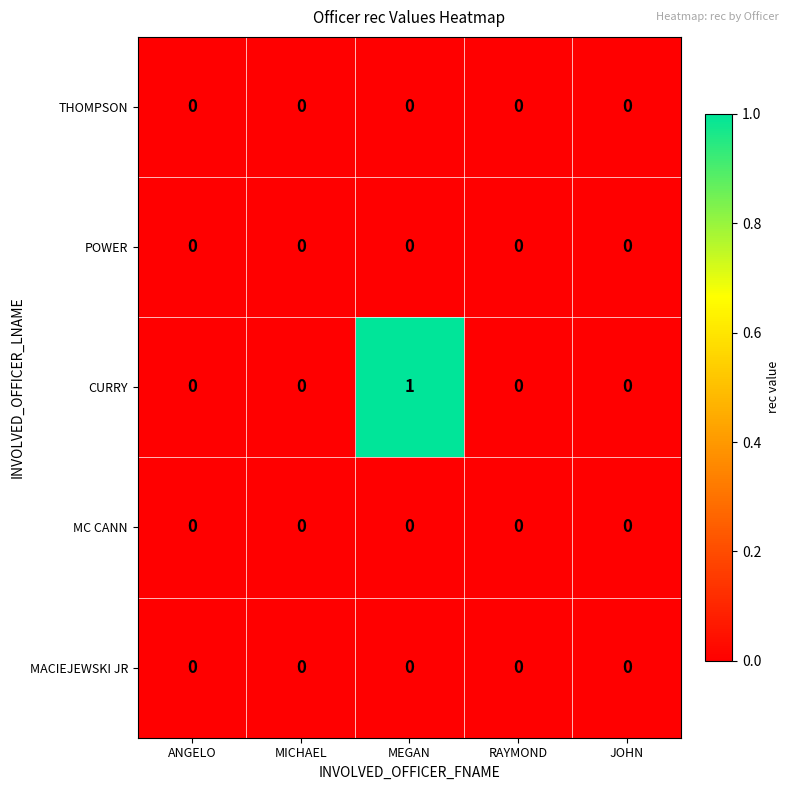

Which series has the largest total across all categories?

CURRY